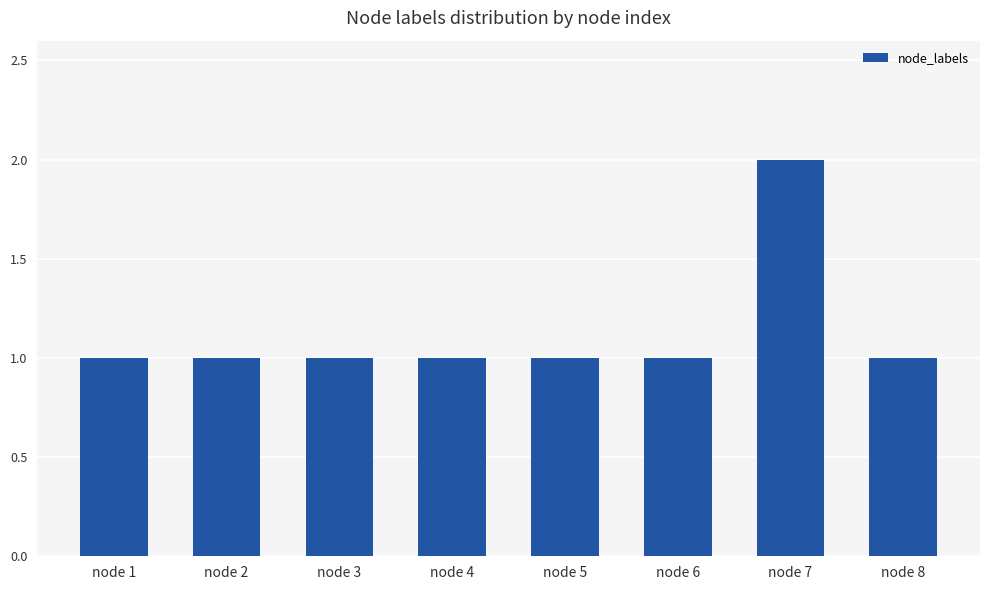

What is the average value?

1